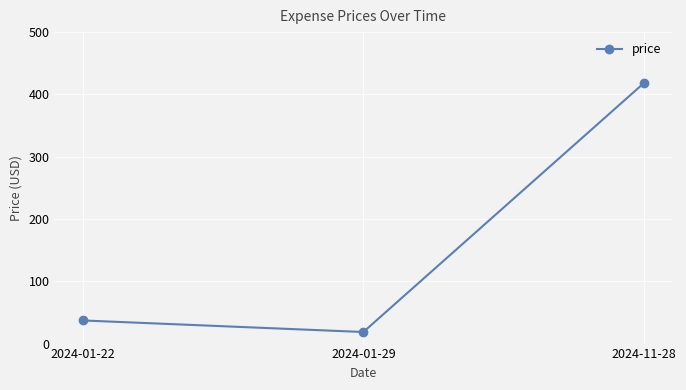

At which label does the data first exceed 37?

2024-01-22